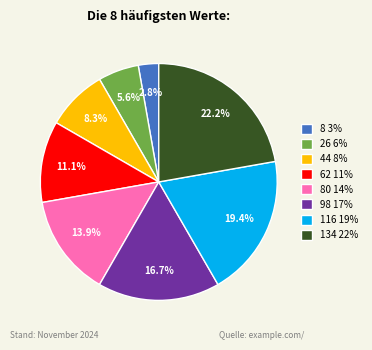

Combined, do 98 17% and 116 19% account for over 50%?

No